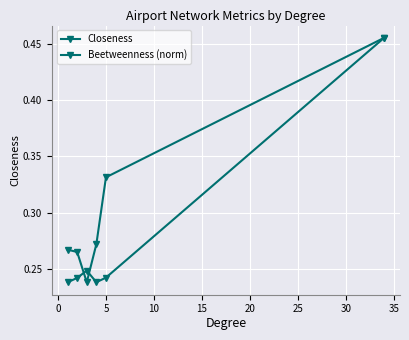

Is this an area chart (filled region under the line)?

No